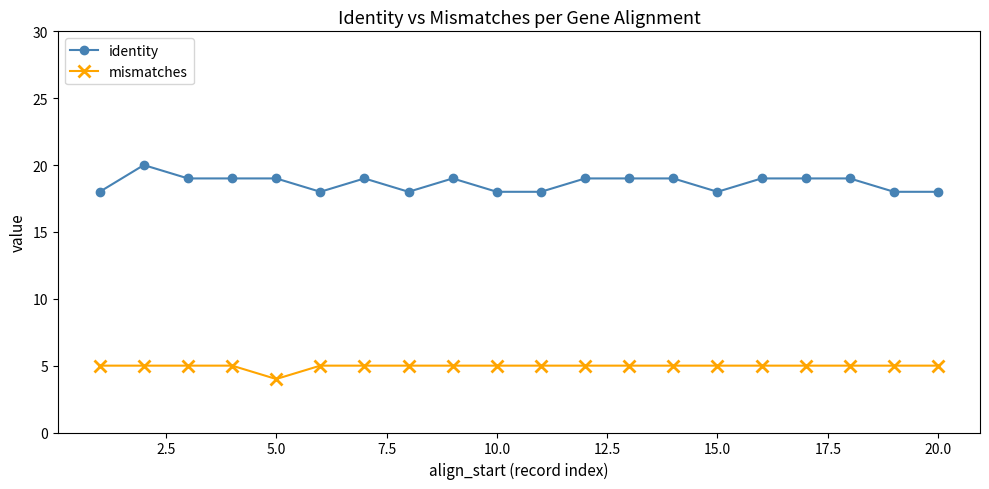

At how many categories does at least one series exceed 11?

20